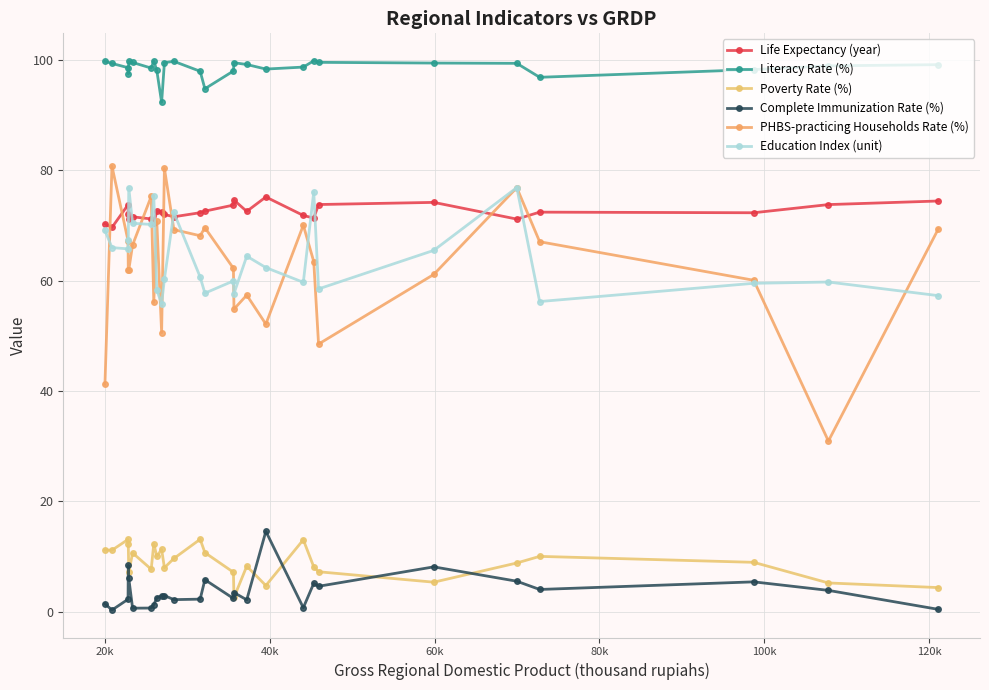

At how many categories does at least one series exceed 51?

27